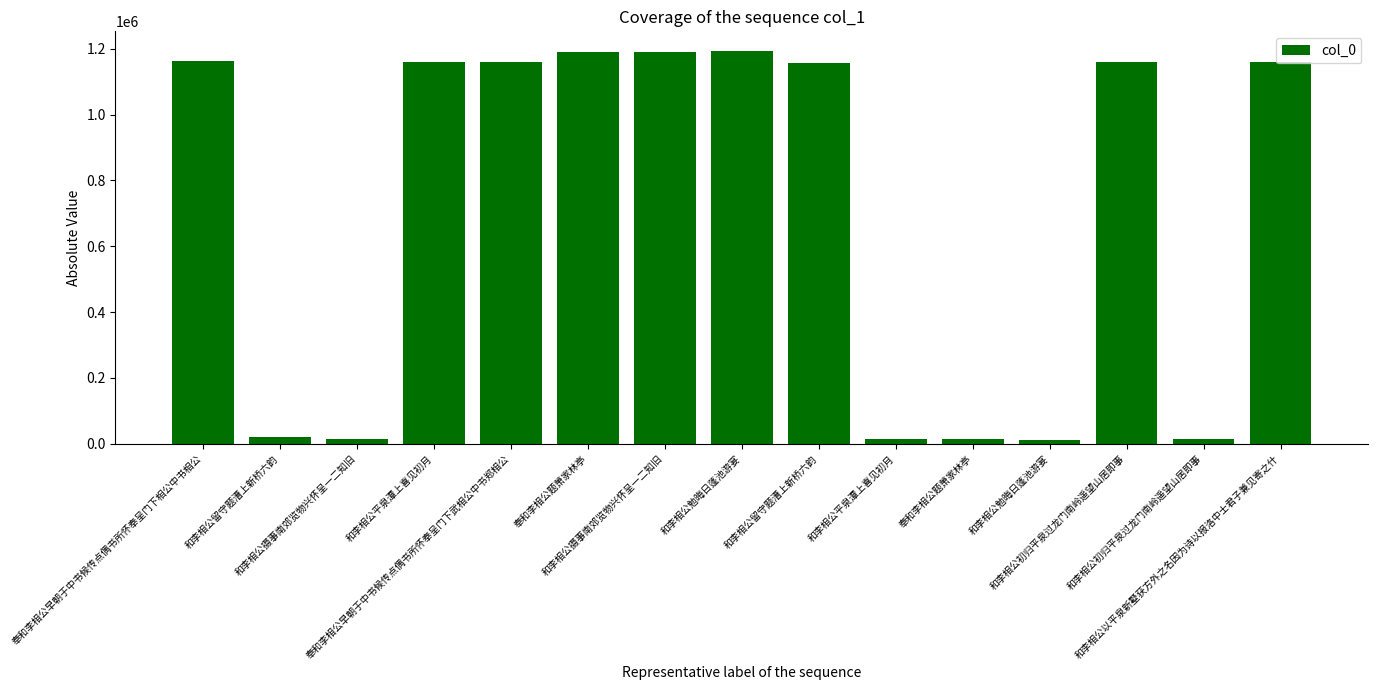

How many categories are shown in the chart?

15